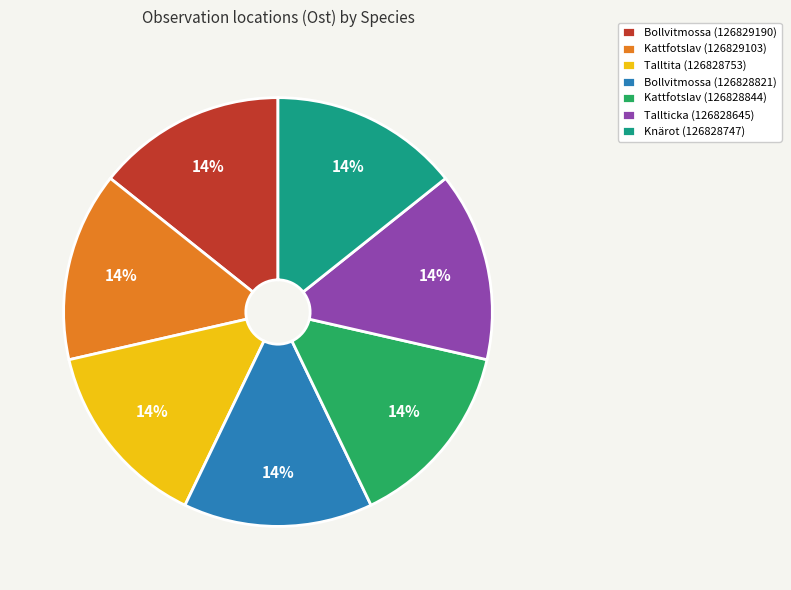

What percentage is the Kattfotslav (126828844) slice, to the nearest percent?

14%